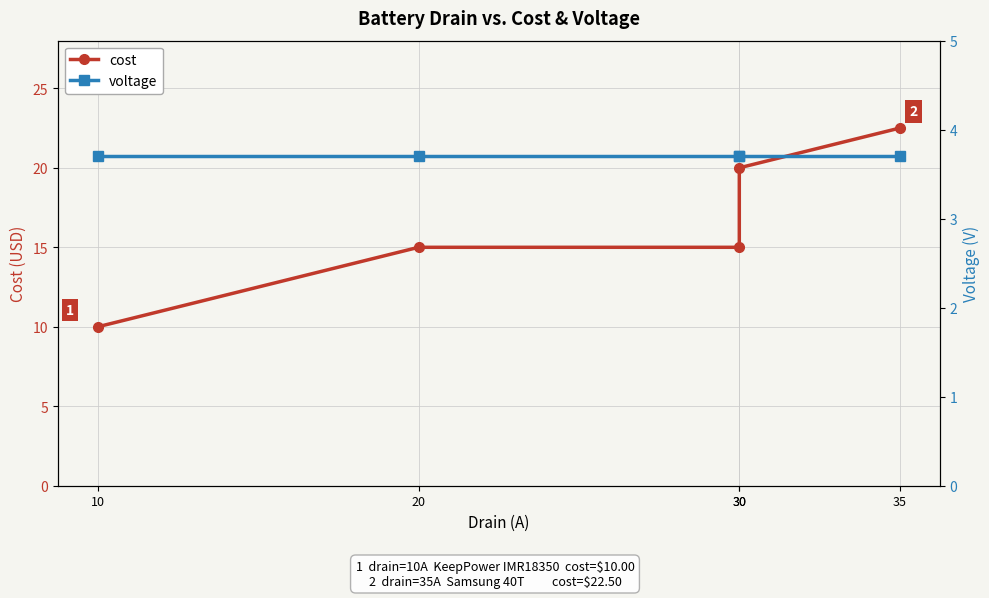

At which label is cost closest to 16?

20